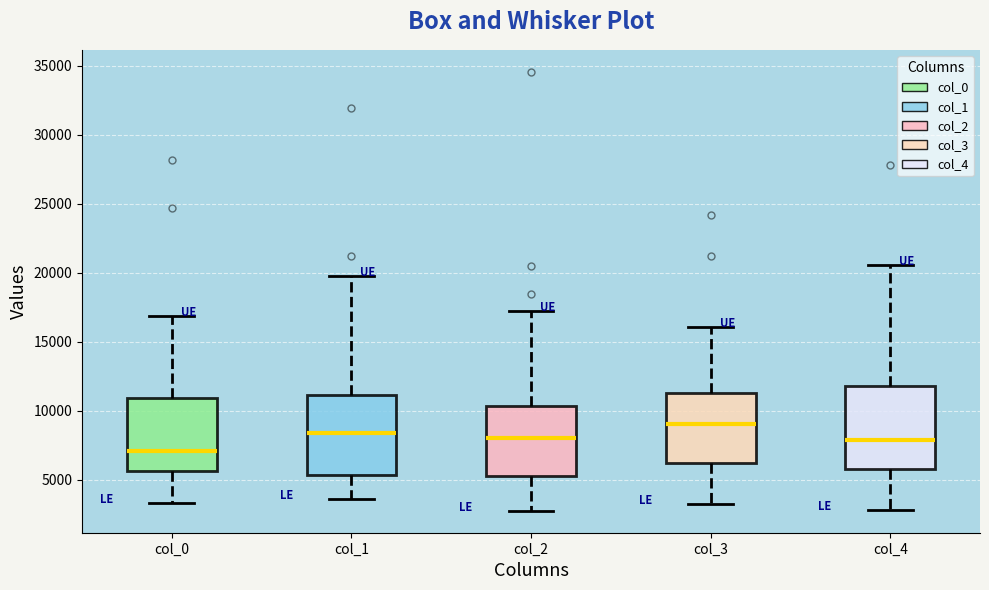

Which box's median line is the lowest?

col_0